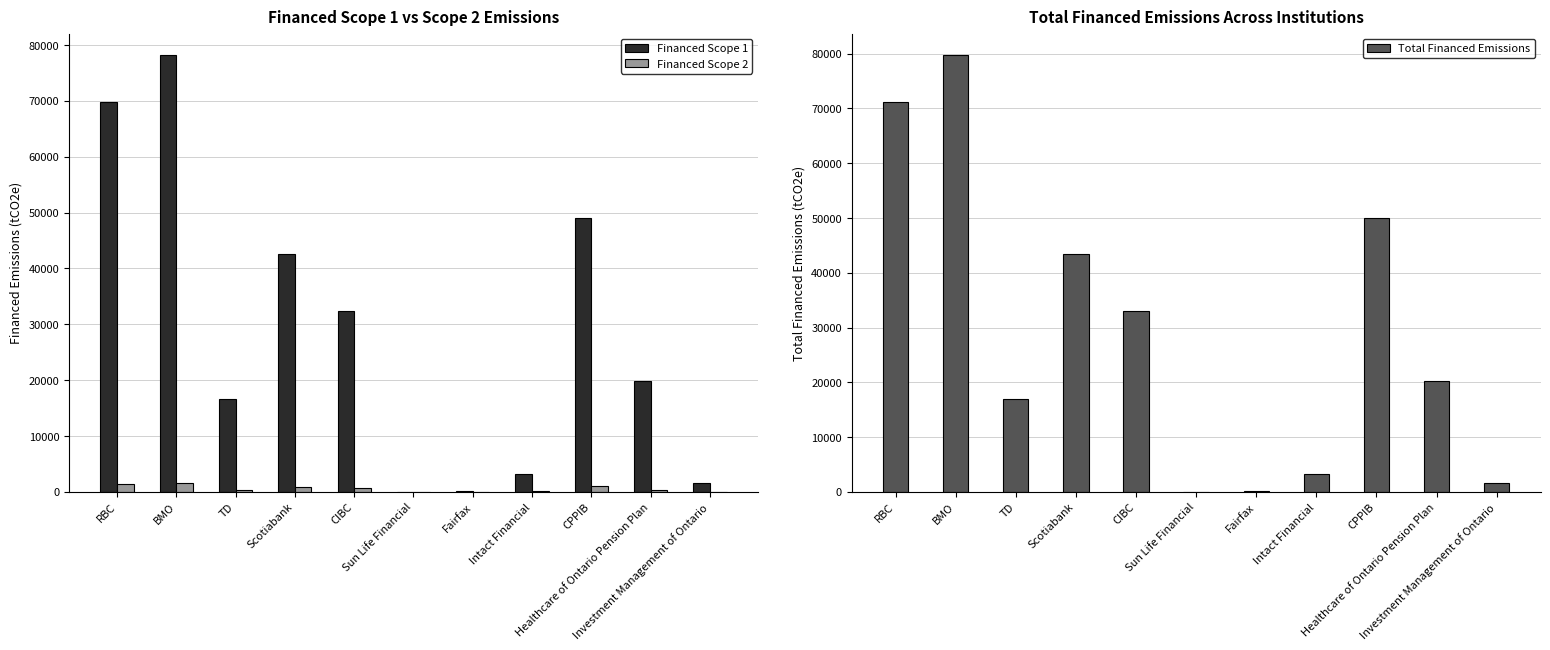

What is the difference between the Total Financed Emissions values at Sun Life Financial and TD?

17022.8